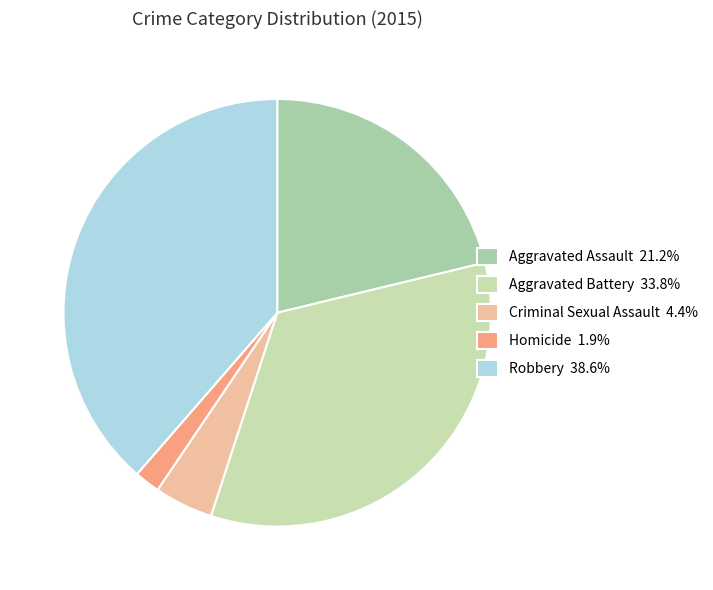

To the nearest percent, what is the average slice percentage?

20%